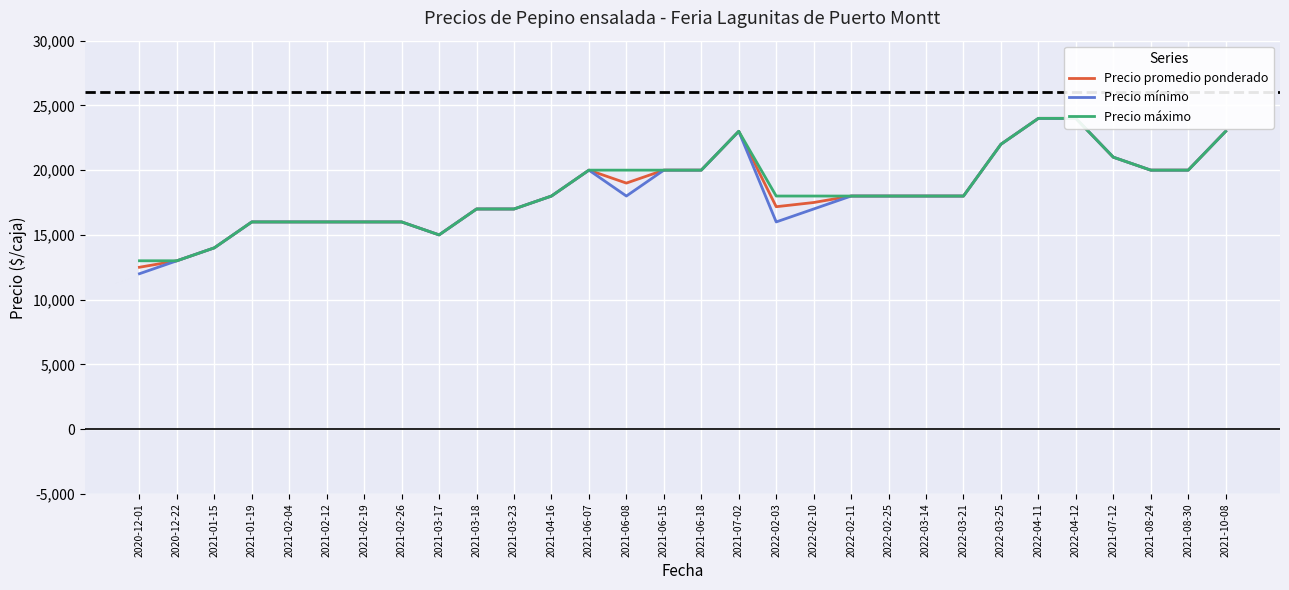

At which category does Precio promedio ponderado reach its first local peak?

2021-06-07